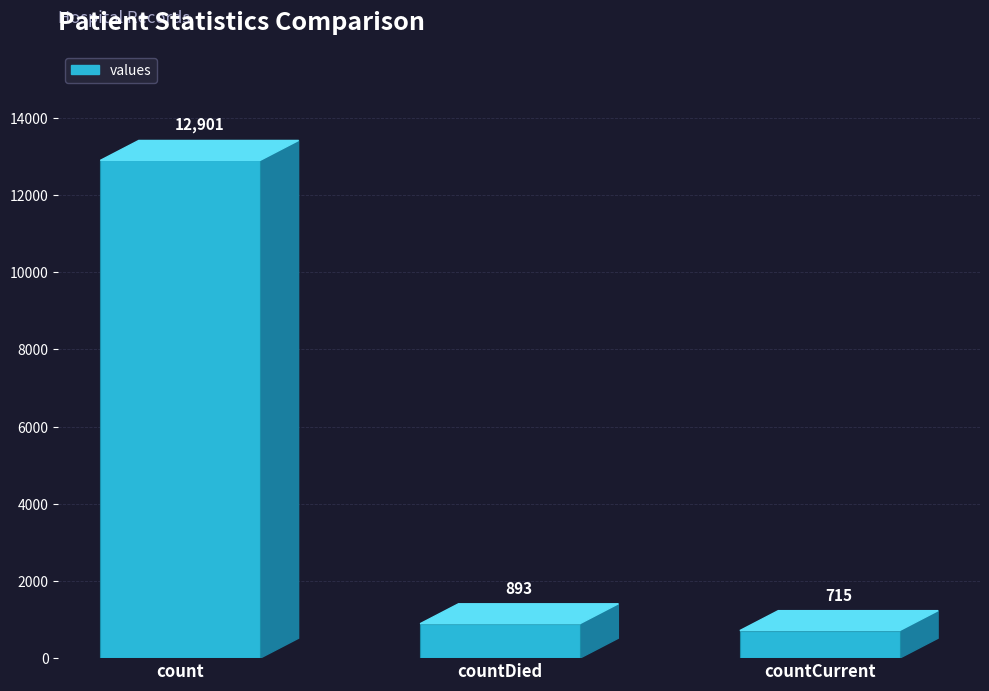

What is the smallest value displayed?

715